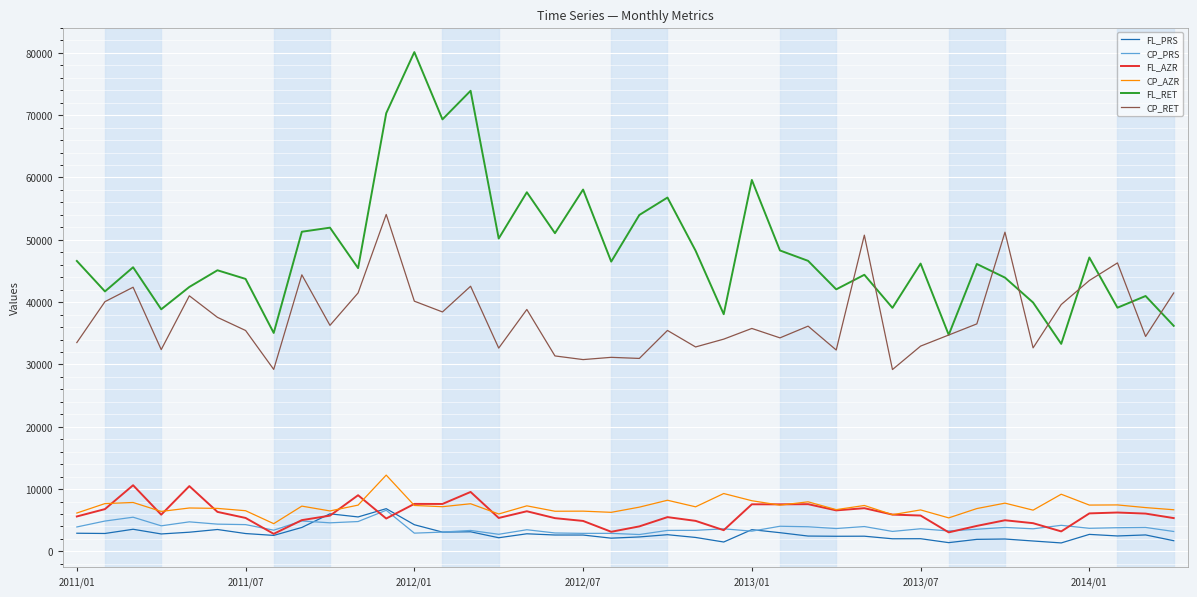

True or false: CP_RET and CP_PRS intersect in this chart.

False